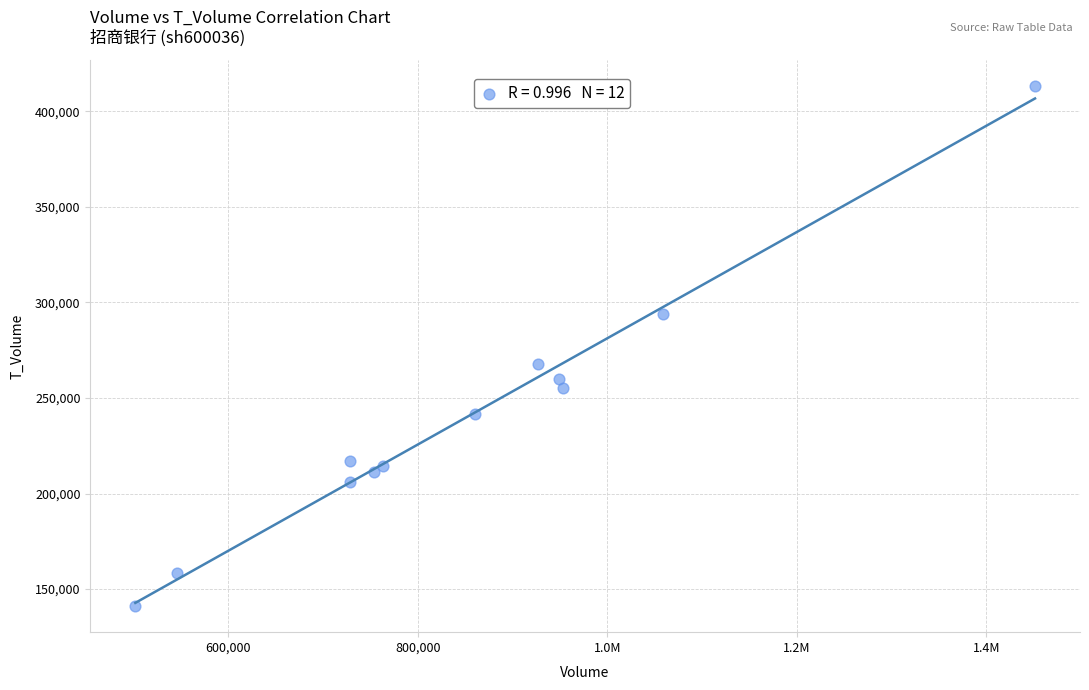

What is the range of Y values (max minus min)?

272347